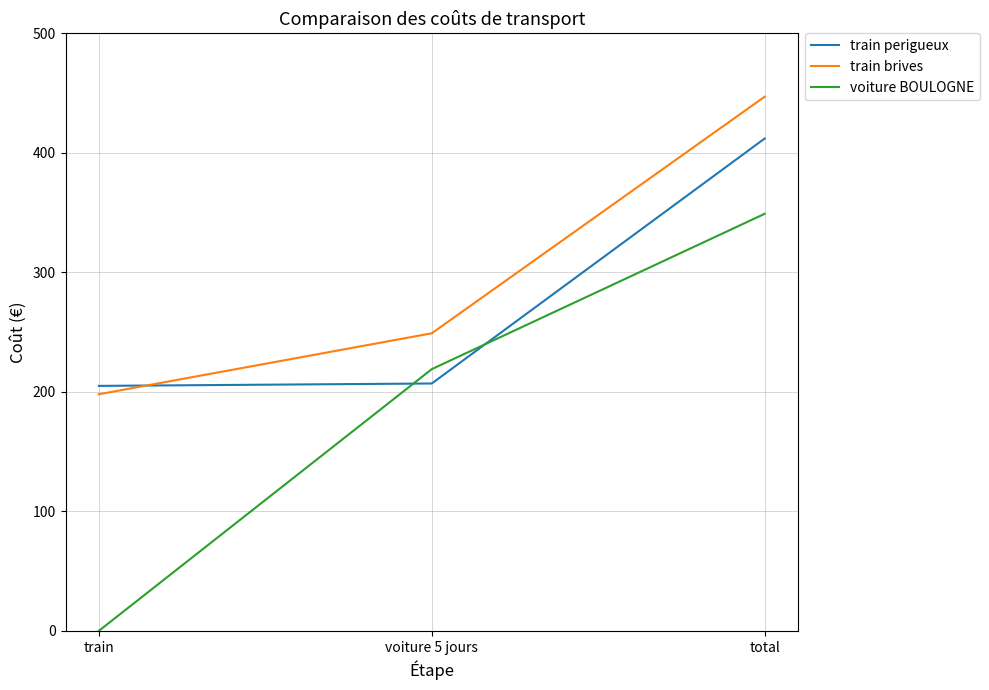

Read the voiture BOULOGNE value at total.

349